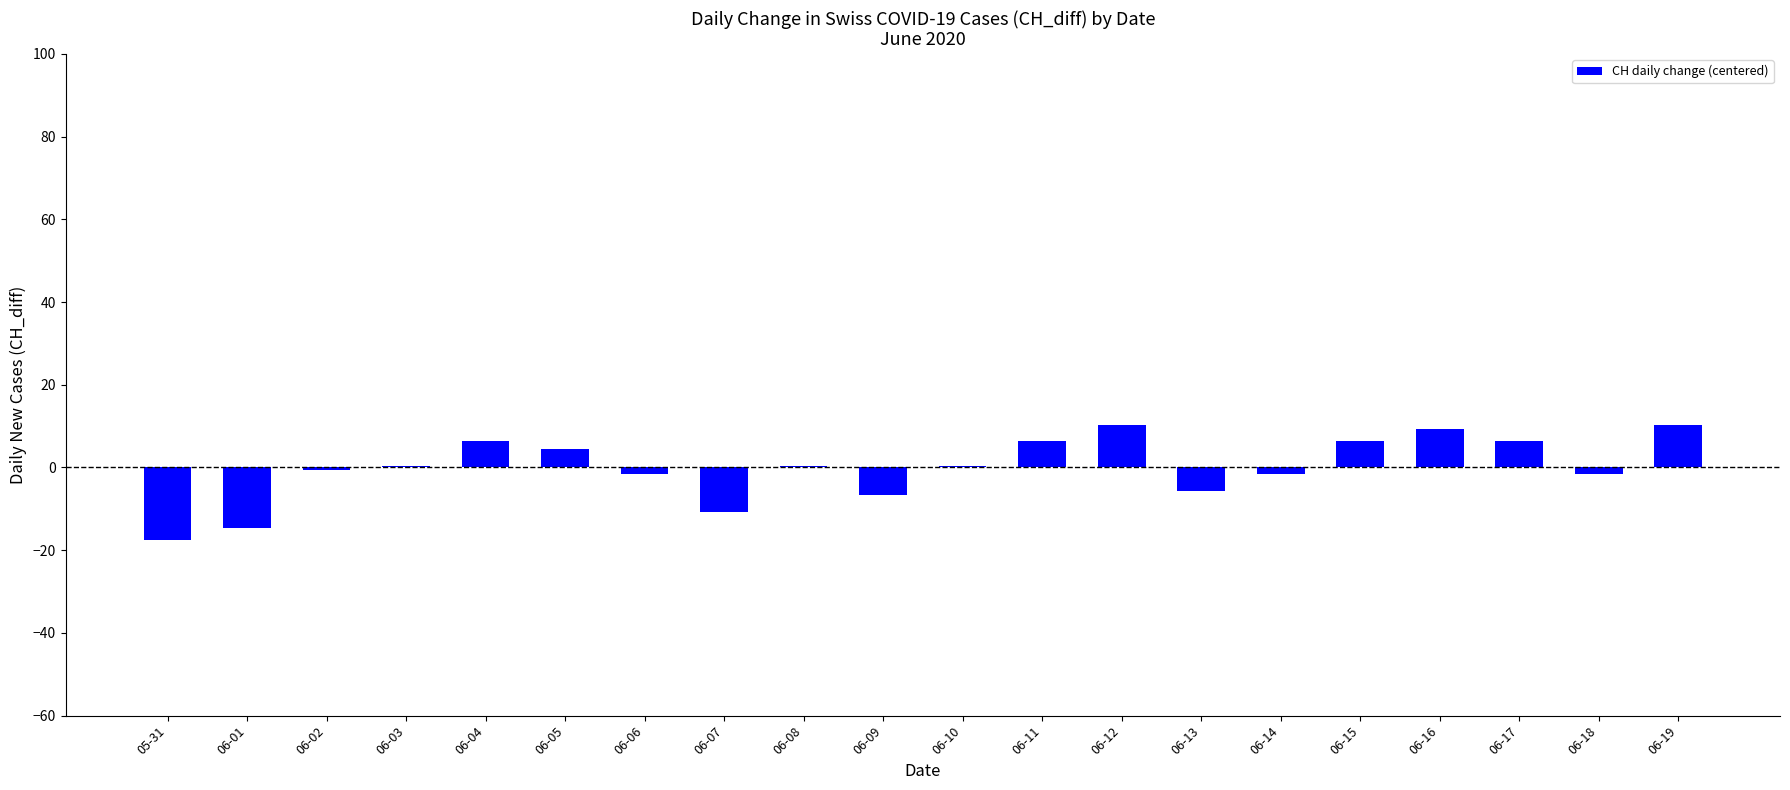

True or false: the data shows -6.7 at 05-31.

False